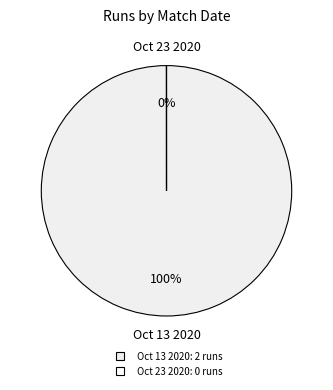

To the nearest percent, what portion does Oct 13 2020 represent?

100%